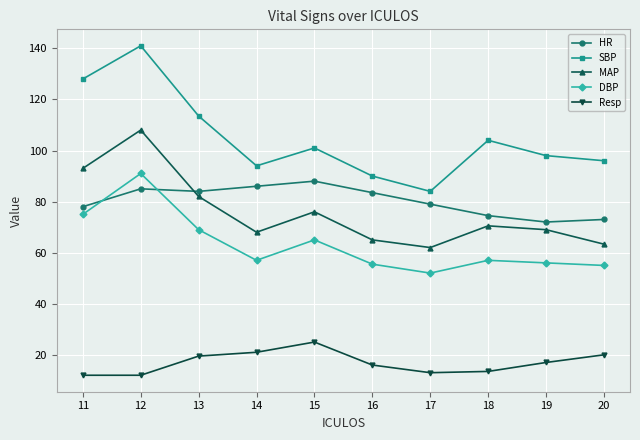

At which category is the sum across all series the highest?

12